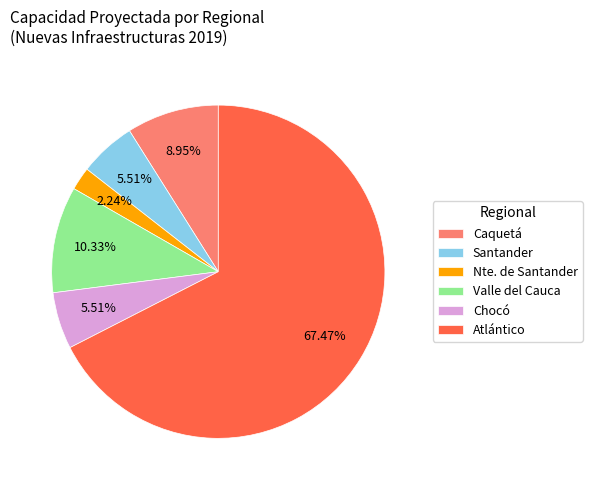

How many slices are in this pie chart?

6